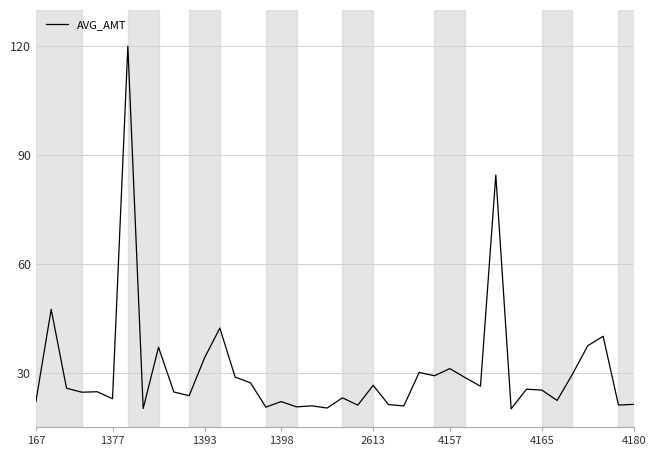

What is the minimum value shown in the chart?

20.0